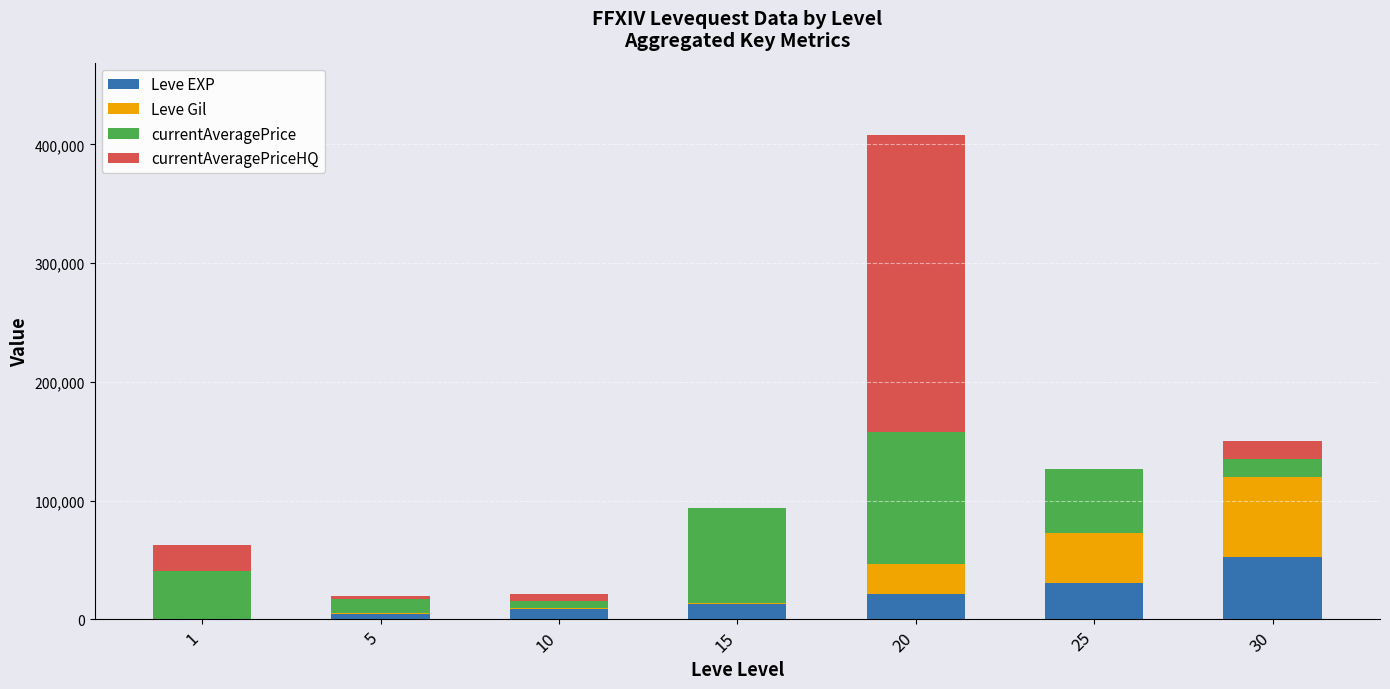

Reading left to right, list the values for the Leve EXP series.

1=630	5=4660	10=8430	15=13040	20=21600	25=30820	30=52220